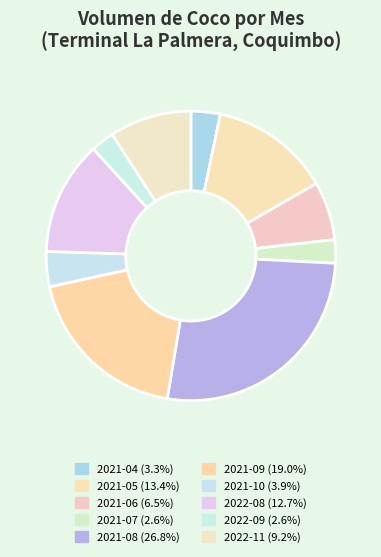

Is there a majority slice in this chart?

No